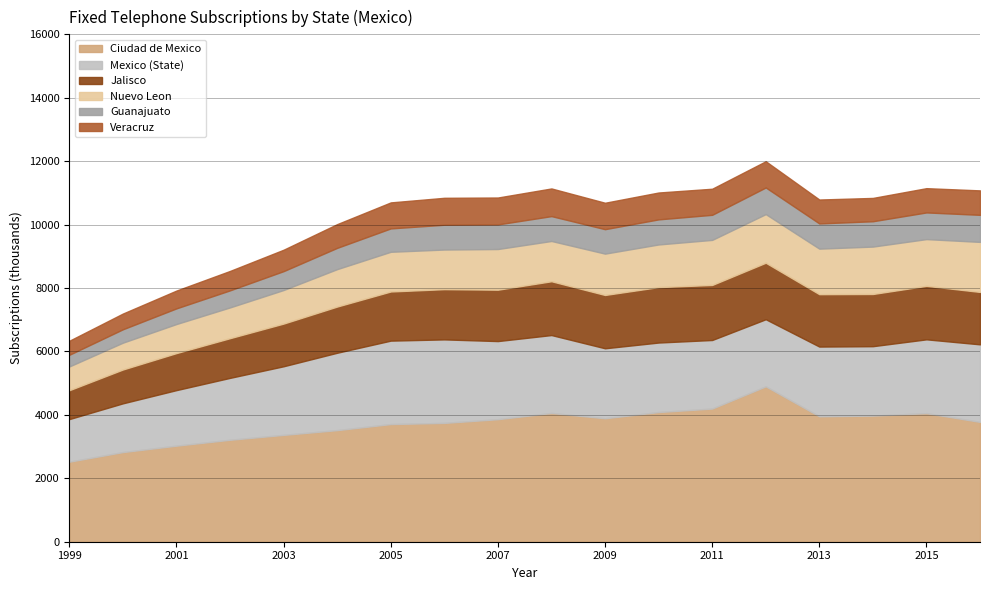

Rank the series by their maximum value, from lowest to highest.

Guanajuato, Veracruz, Nuevo Leon, Jalisco, Mexico (State), Ciudad de Mexico